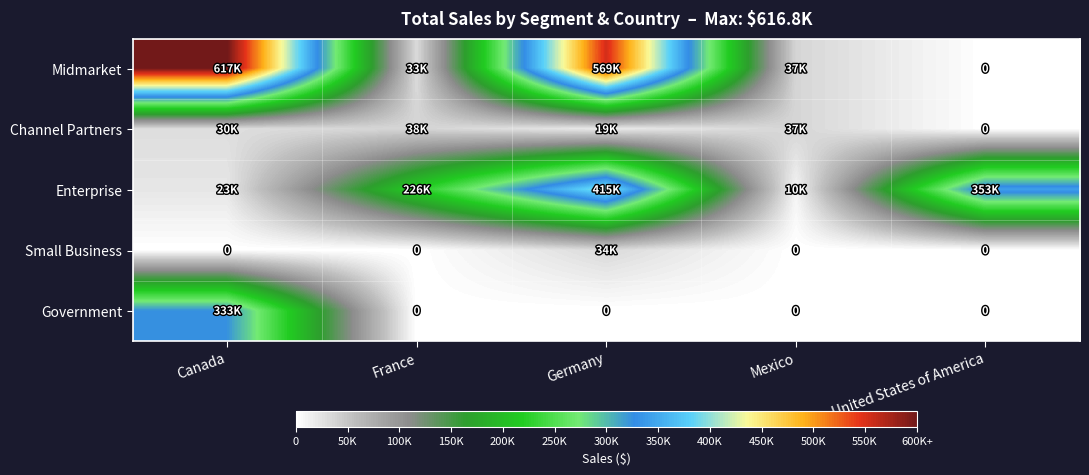

The value of Midmarket at Mexico is 7493.5. True or false?

False